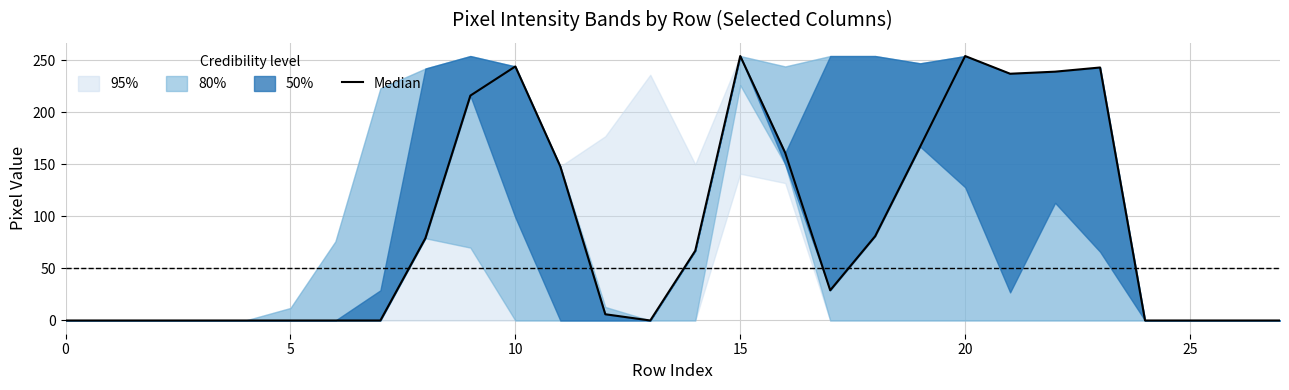

True or false: the data shows 237 at 21.

True